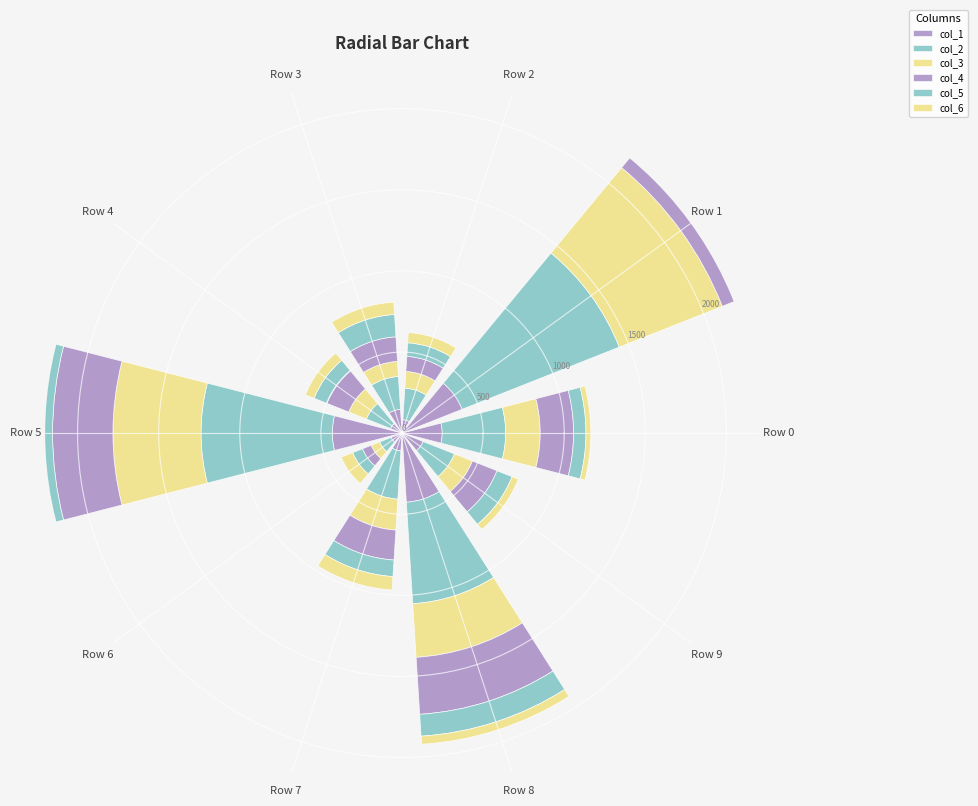

Between Row 3 and Row 7, which is larger?

Row 3